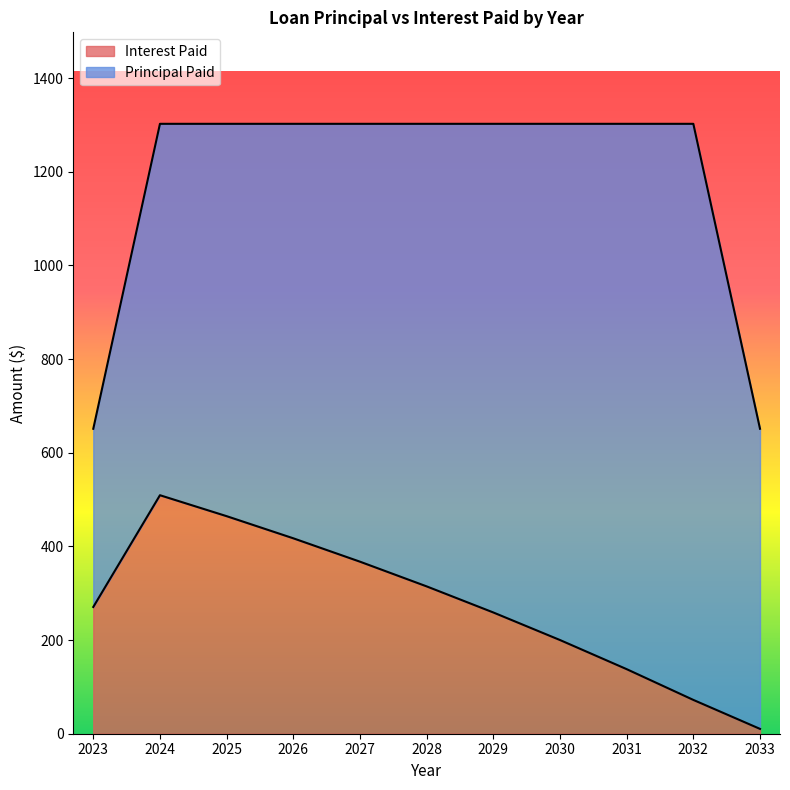

What value does the Interest Paid series have at 2026?

417.3